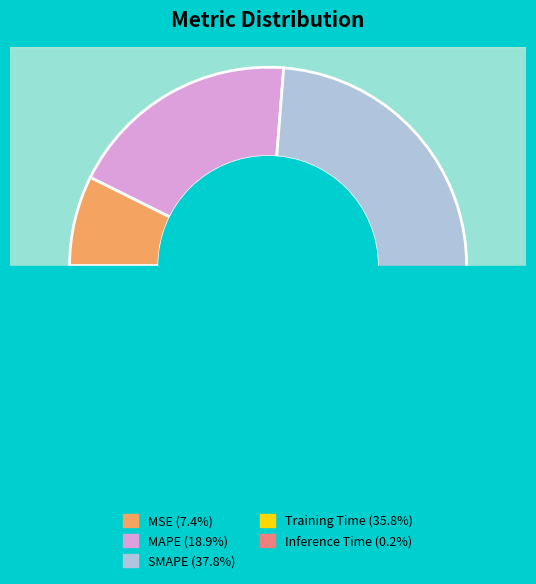

How many slices are in this pie chart?

5